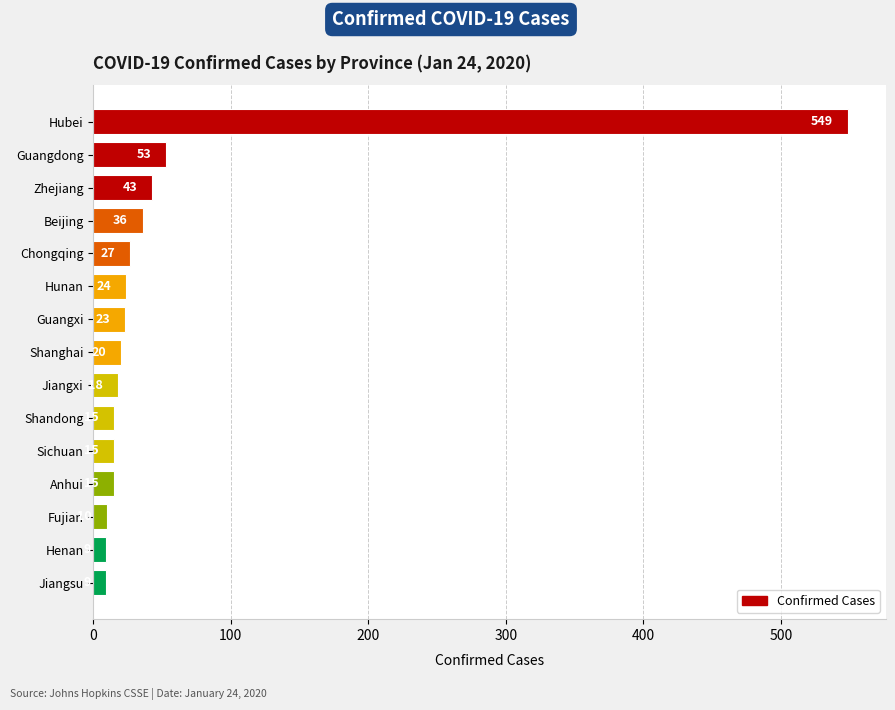

The chart shows a value of 24 at Hunan. True or false?

True